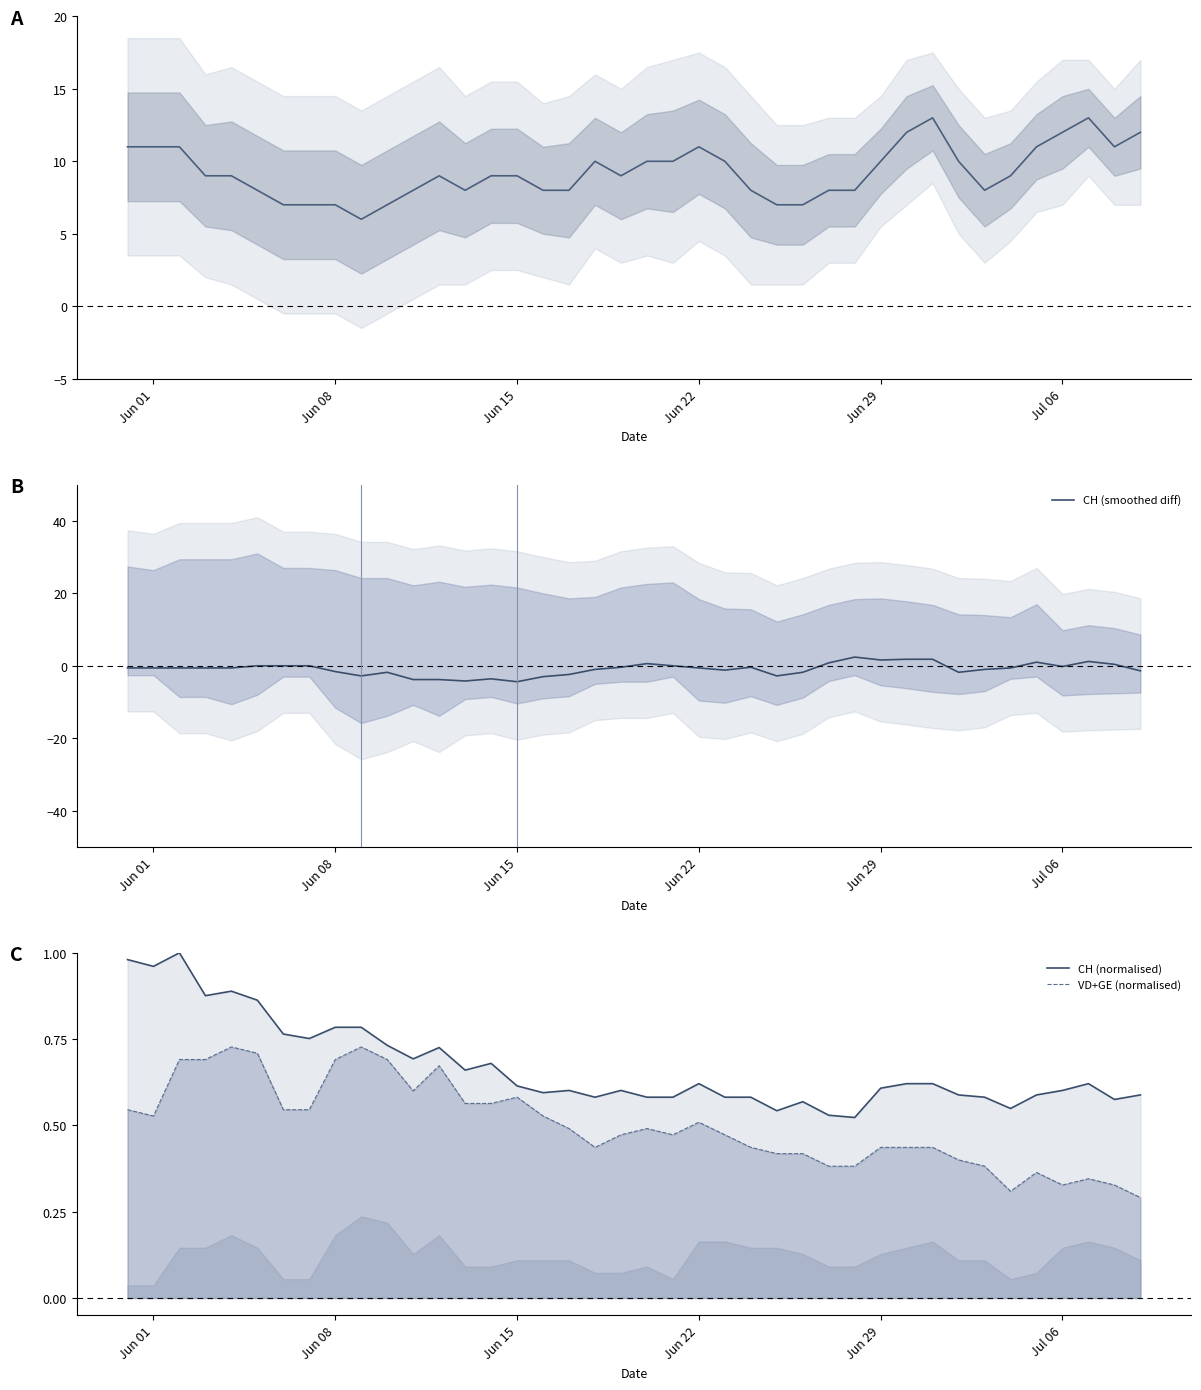

True or false: CH (smoothed diff) has a value of -0.6 at Jun 22.

True